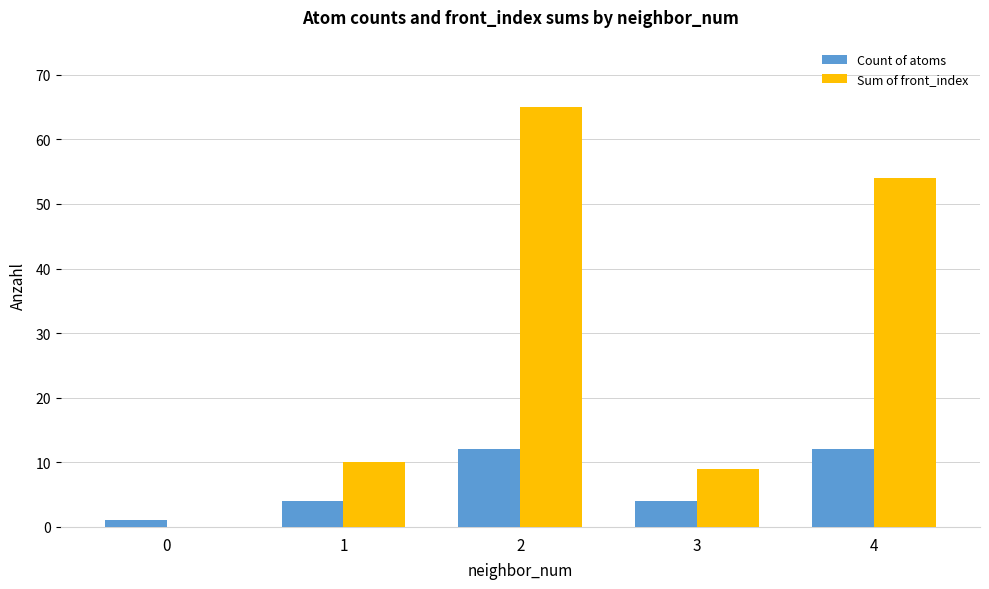

What is the sum of all Count of atoms values?

33